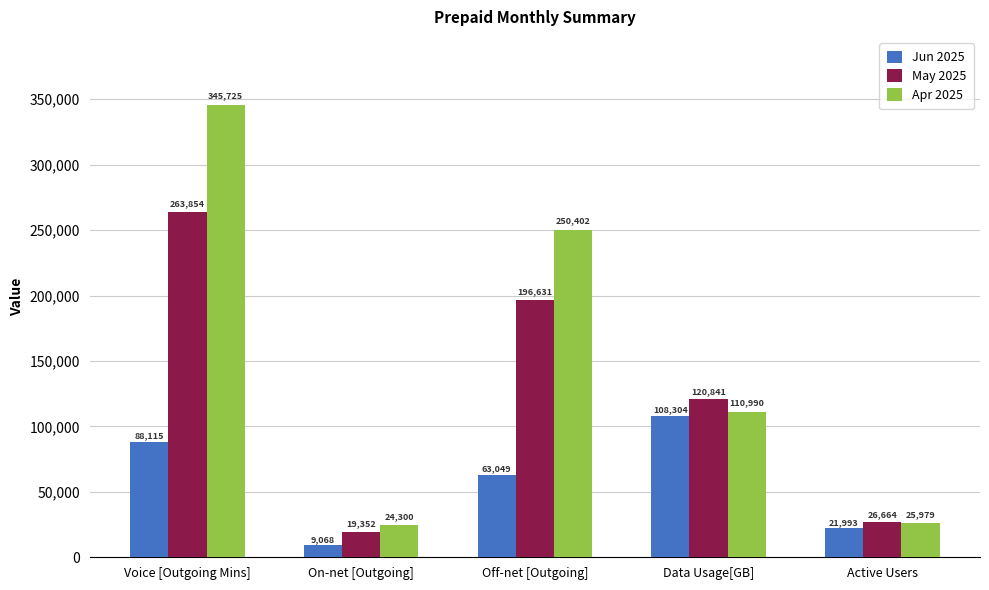

Are the bars grouped side by side (vs. stacked)?

Yes